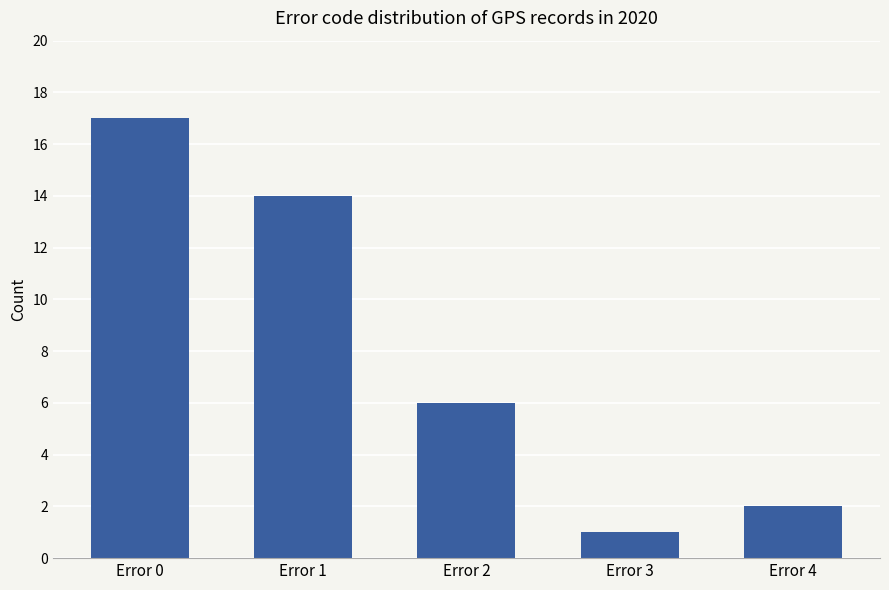

What is the sum of the values at Error 3 and Error 0?

18